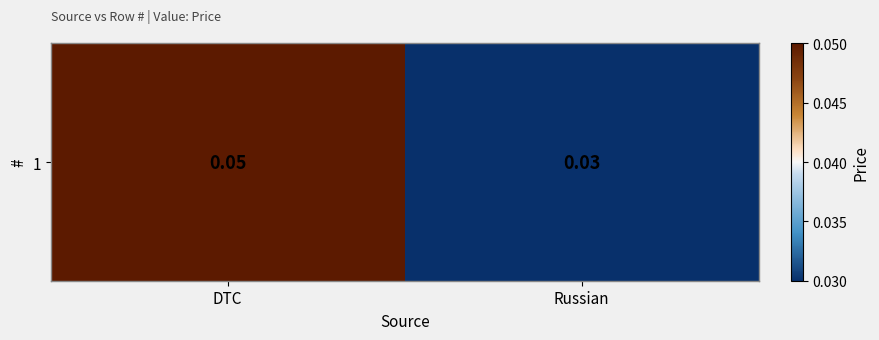

Reading left to right, transcribe all the data shown in this chart.

DTC=0.1	Russian=0.0